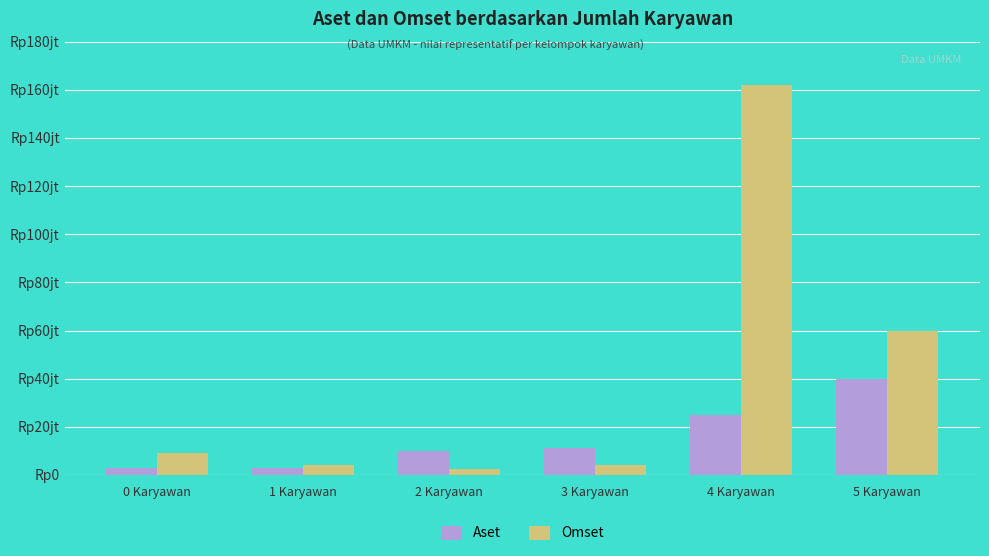

What are all the series names shown in the legend?

Aset, Omset